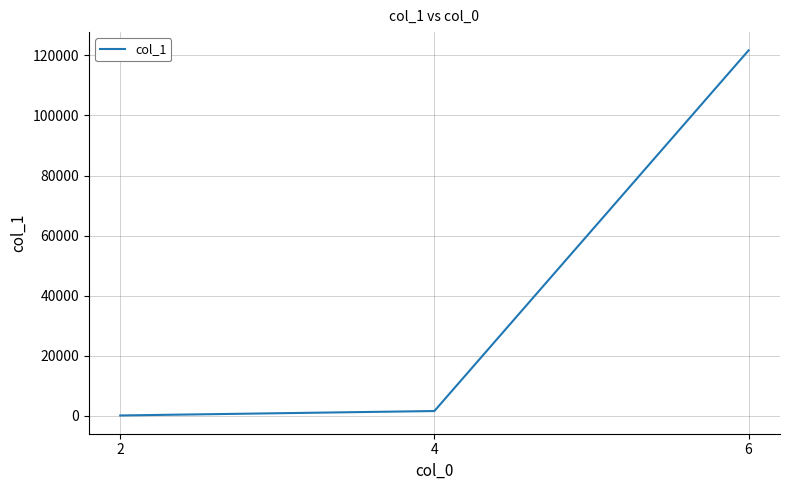

Does the chart display data point markers on the line(s)?

No